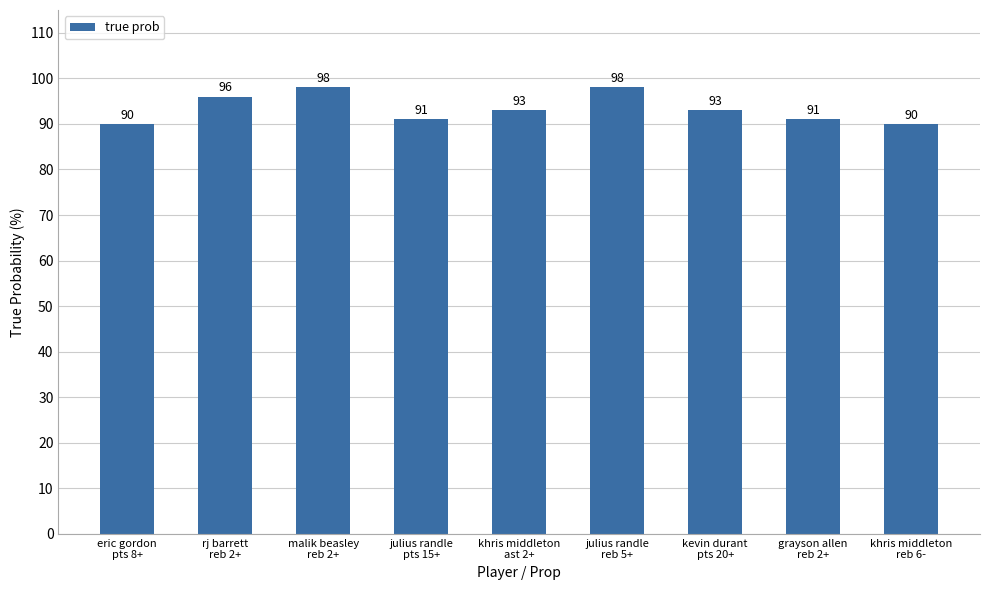

What is the ratio of the value at grayson allen
reb 2+ to the value at eric gordon
pts 8+?

1.0